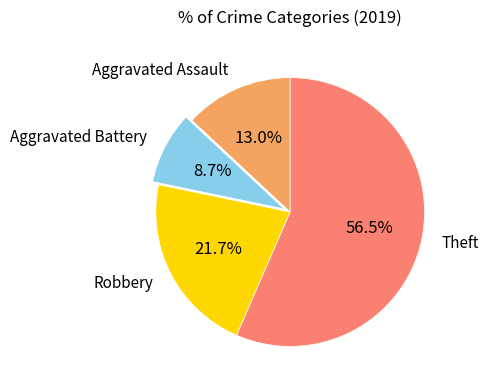

To the nearest percent, what is the difference between the largest and smallest slice percentages?

48%